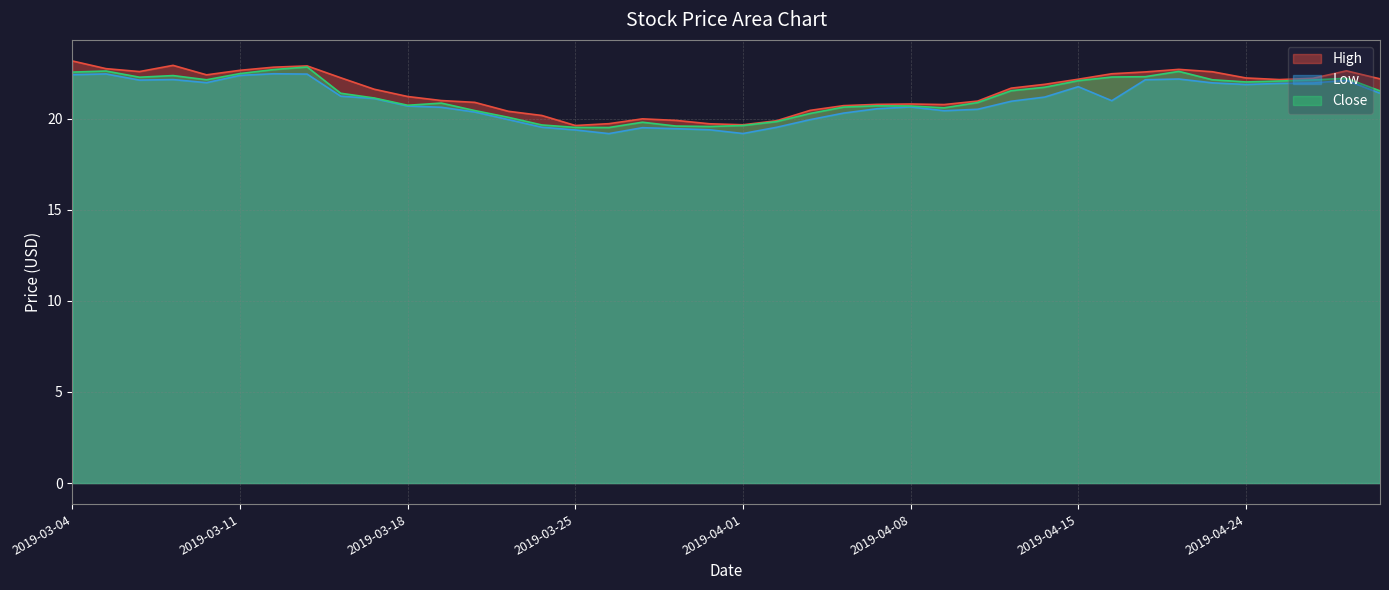

What is the difference between the second highest and second lowest values in the Low series?

3.3